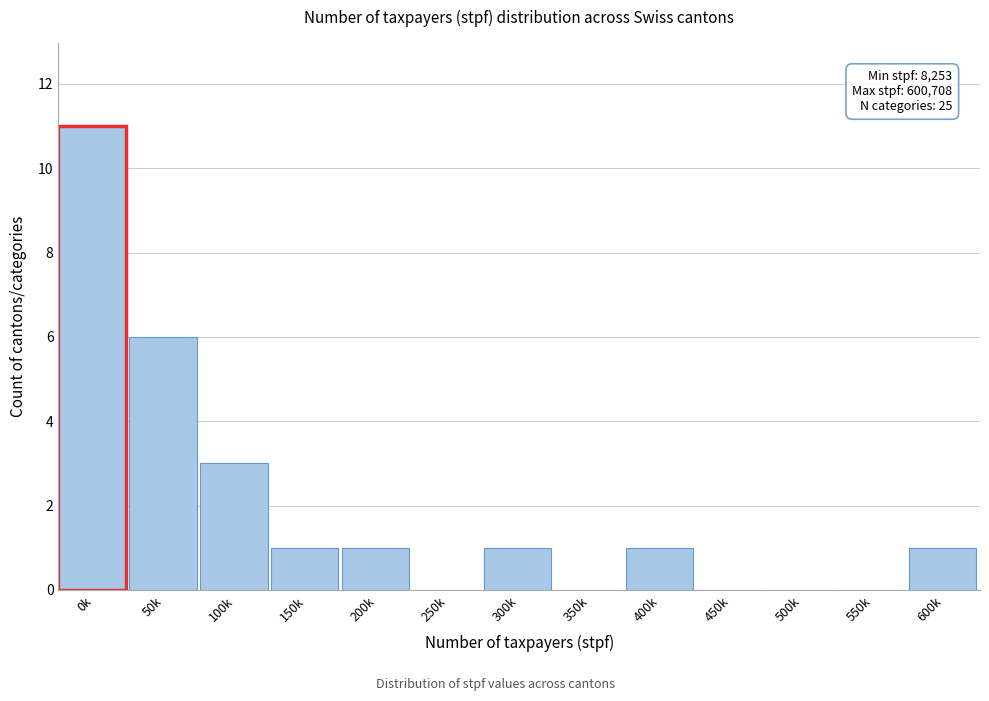

Reading left to right, what are all the values shown in this chart?

0k=11	50k=6	100k=3	150k=1	200k=1	250k=0	300k=1	350k=0	400k=1	450k=0	500k=0	550k=0	600k=1